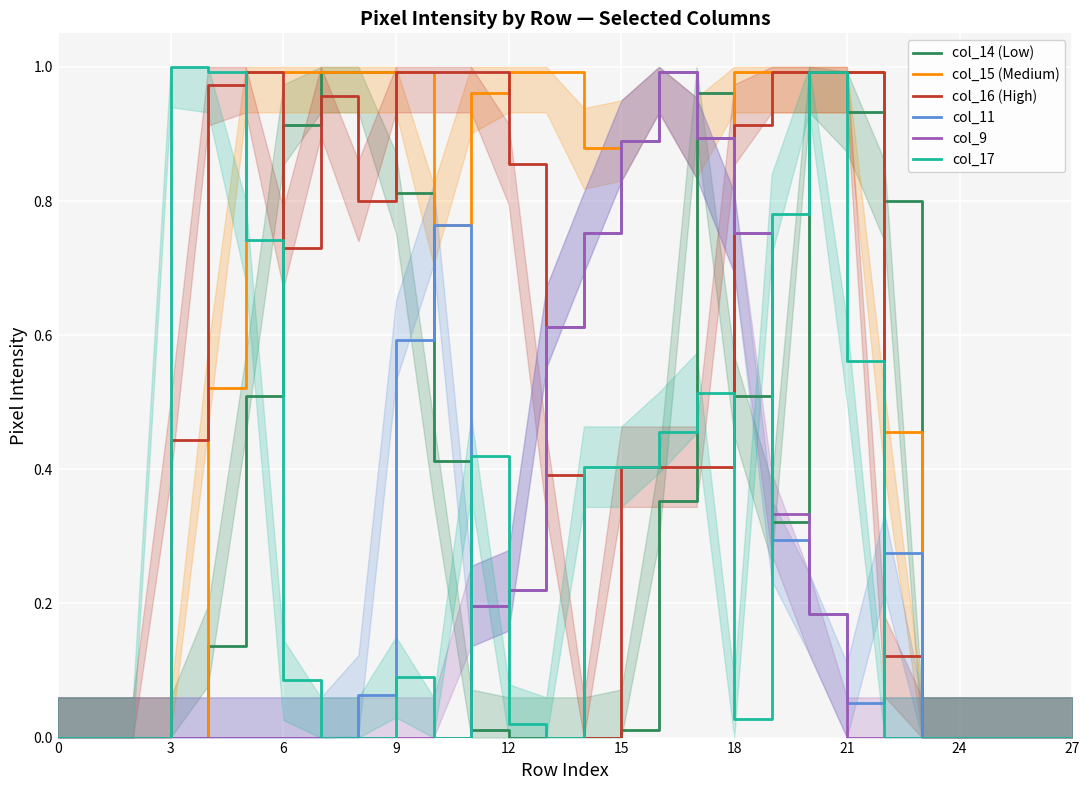

The value of col_14 (Low) at 6 is 1.6. True or false?

False